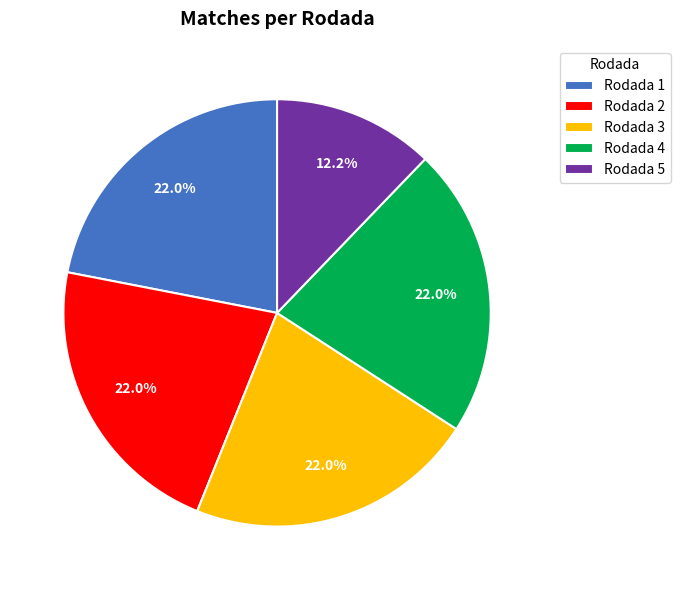

To the nearest percent, what is the difference between the Rodada 3 and Rodada 5 slice percentages?

10%